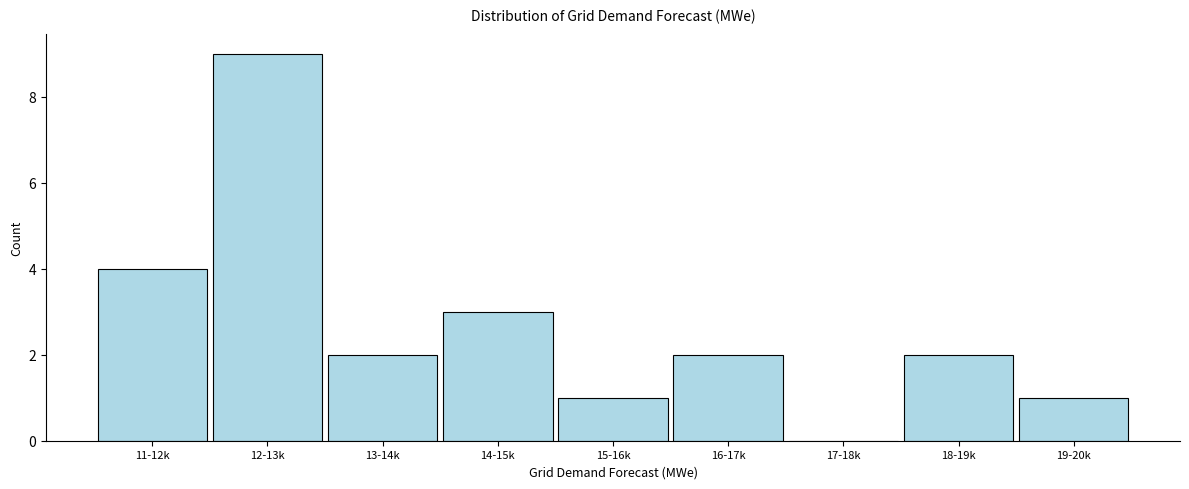

Reading right to left, extract all data points from this chart.

19-20k=1	18-19k=2	17-18k=0	16-17k=2	15-16k=1	14-15k=3	13-14k=2	12-13k=9	11-12k=4